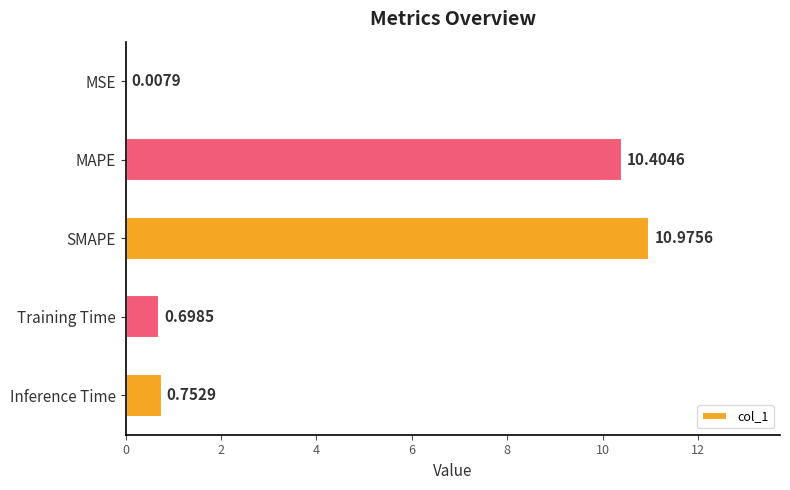

What is the change in value from MAPE to Inference Time?

-9.7